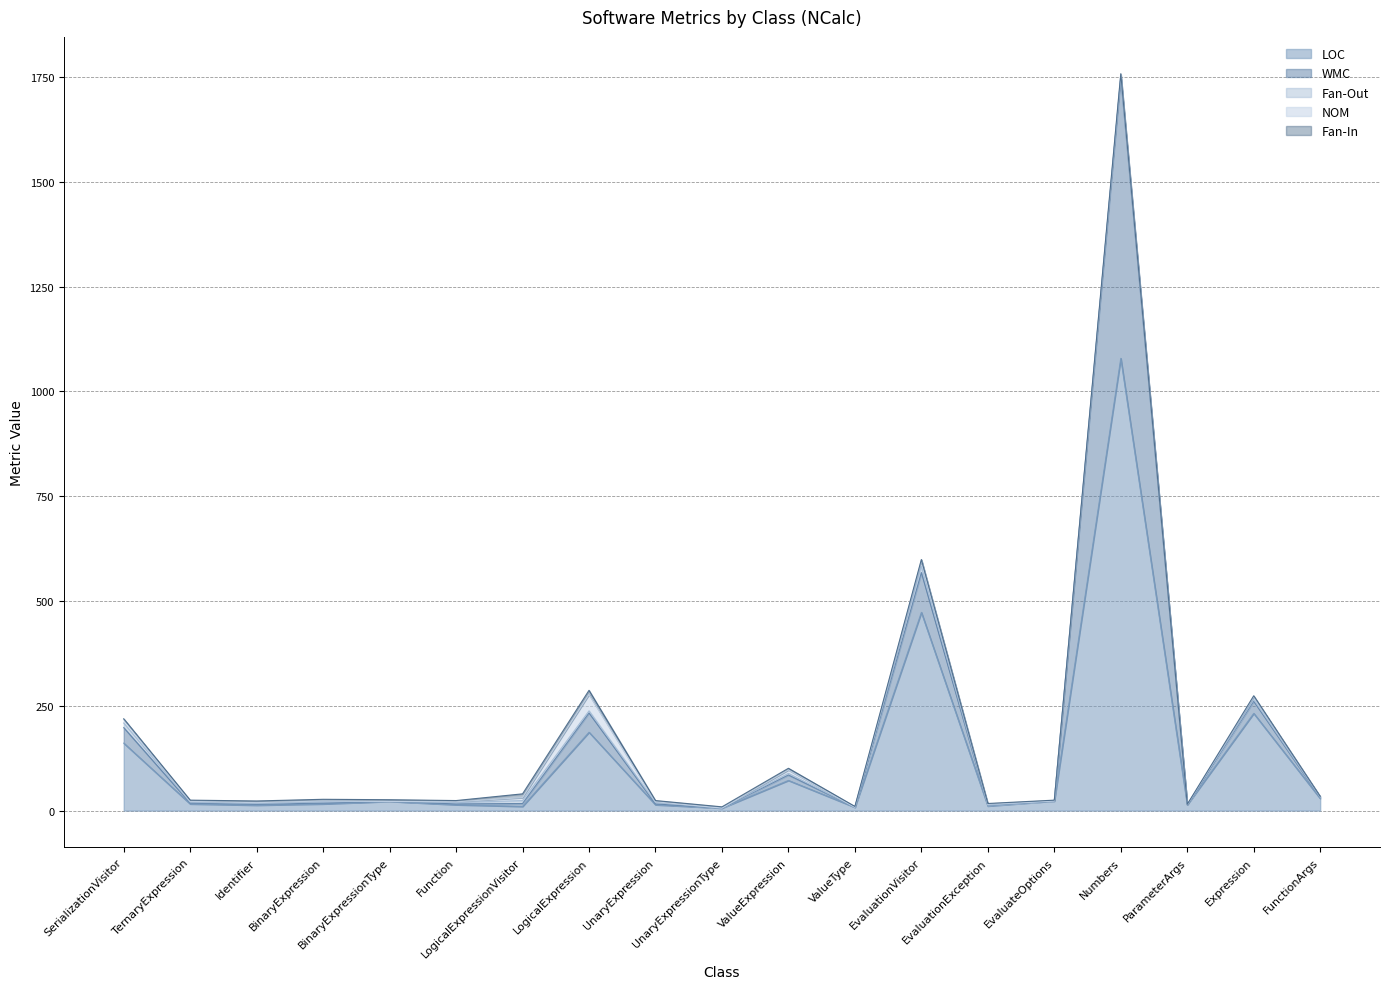

How many values in the WMC series are below 2?

5